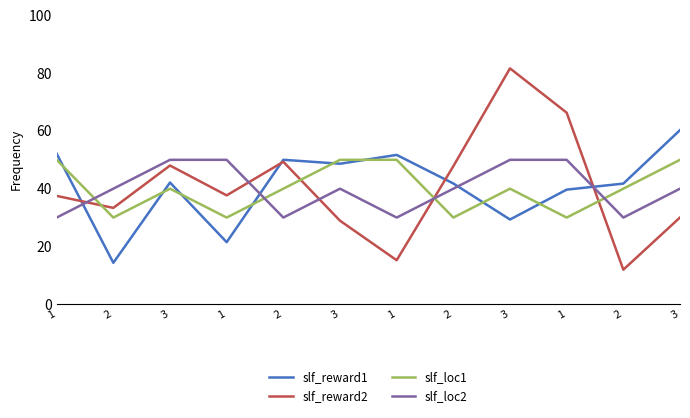

At which category does slf_reward2 reach its first local valley?

2